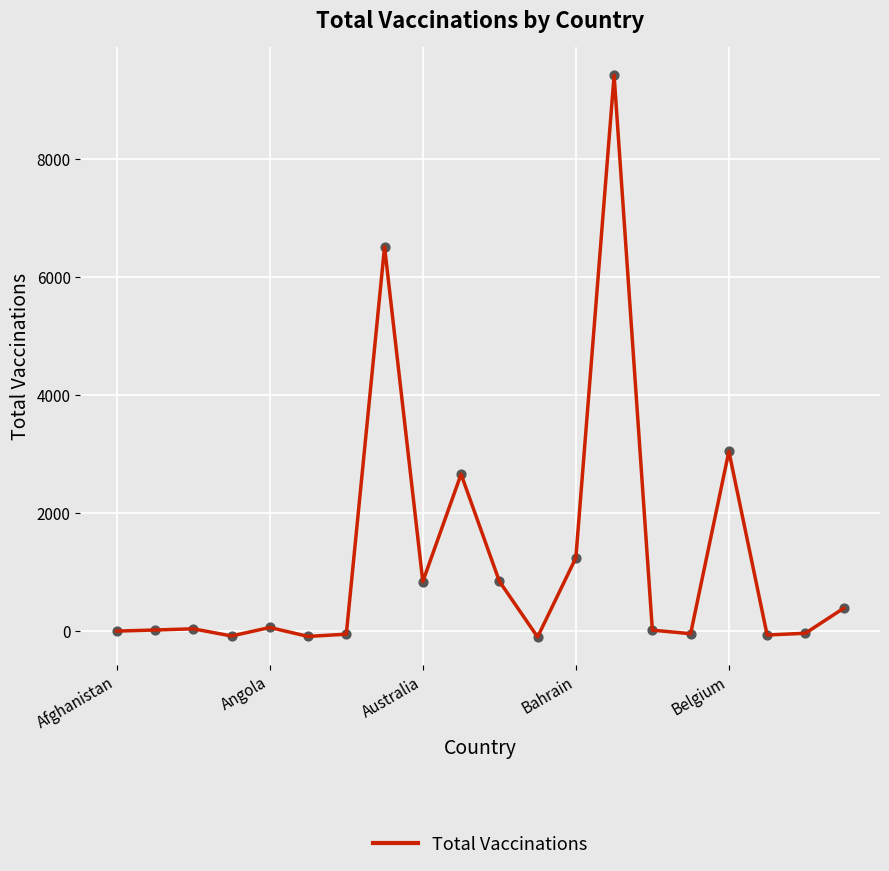

What is the maximum value shown in the chart?

9417.5